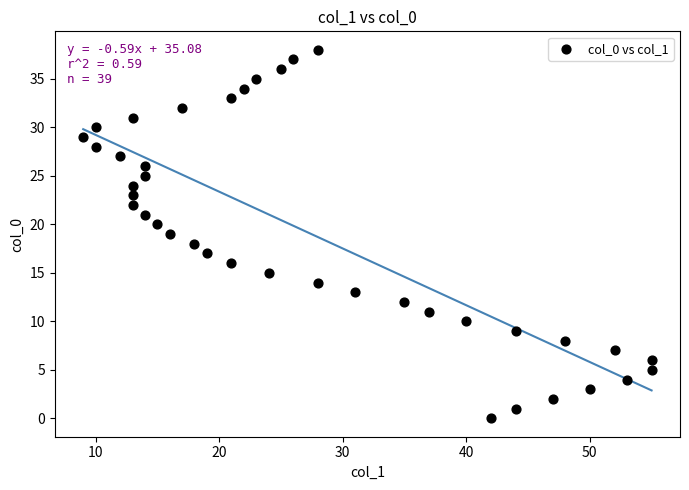

What is the range of X values (max minus min)?

46